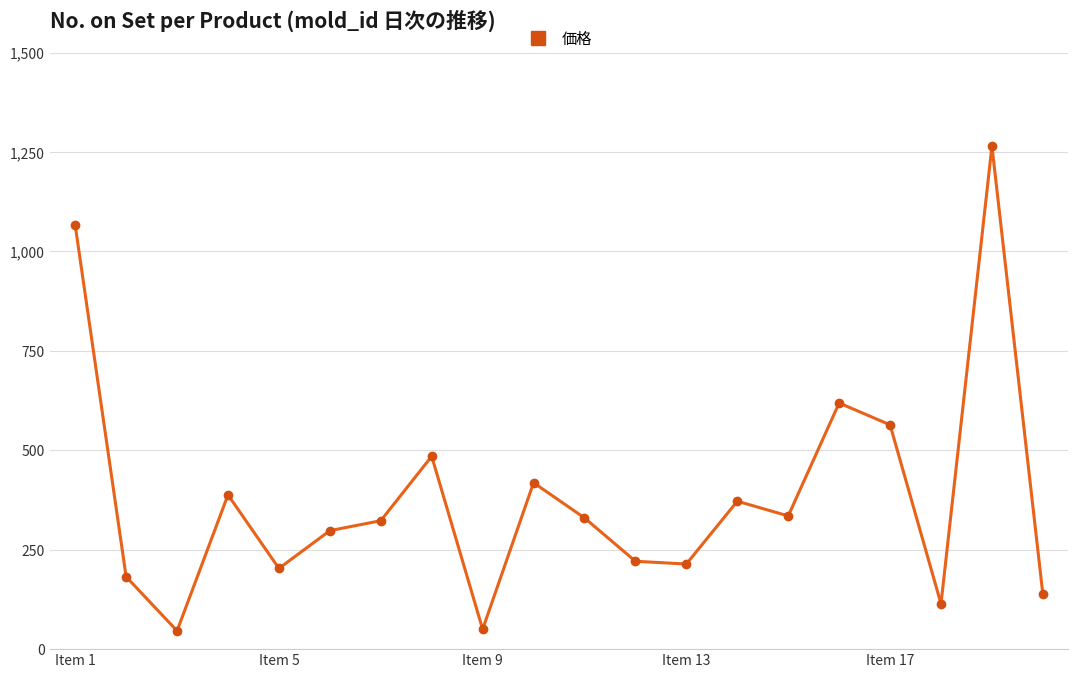

What is the value of the 1st point from the left?

1066.0